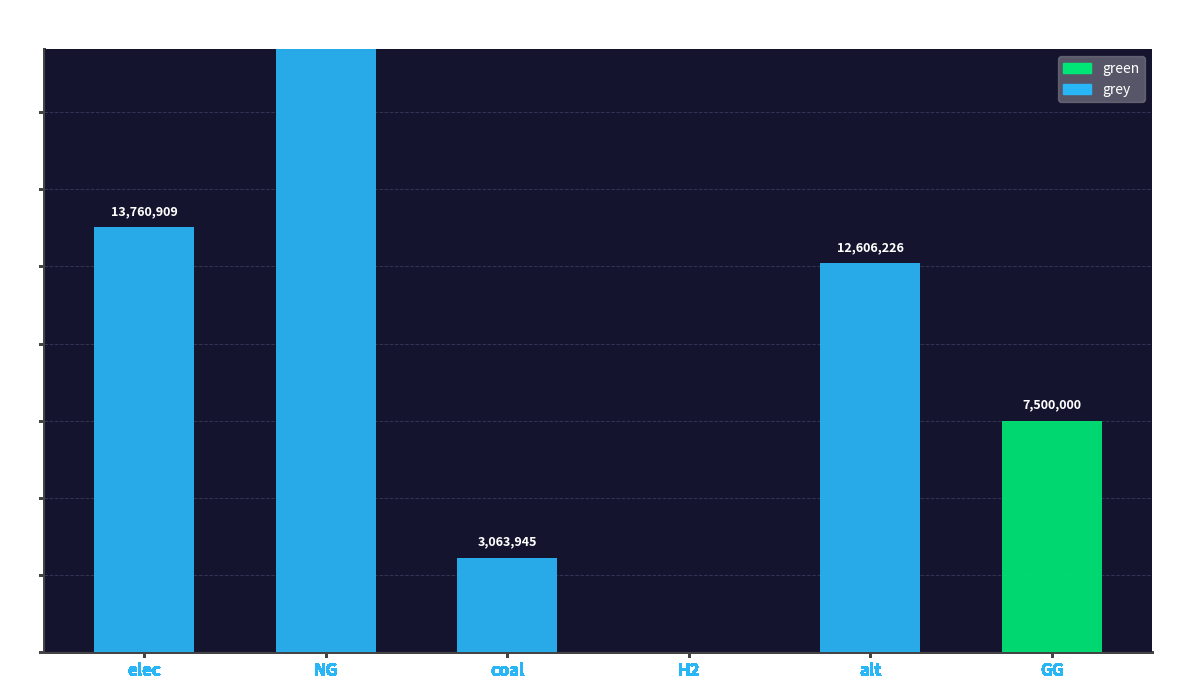

What are all the series names shown in the legend?

green, grey